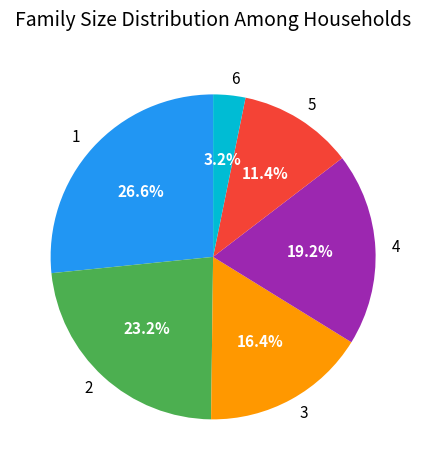

Which has a higher value, 1 or 6?

1